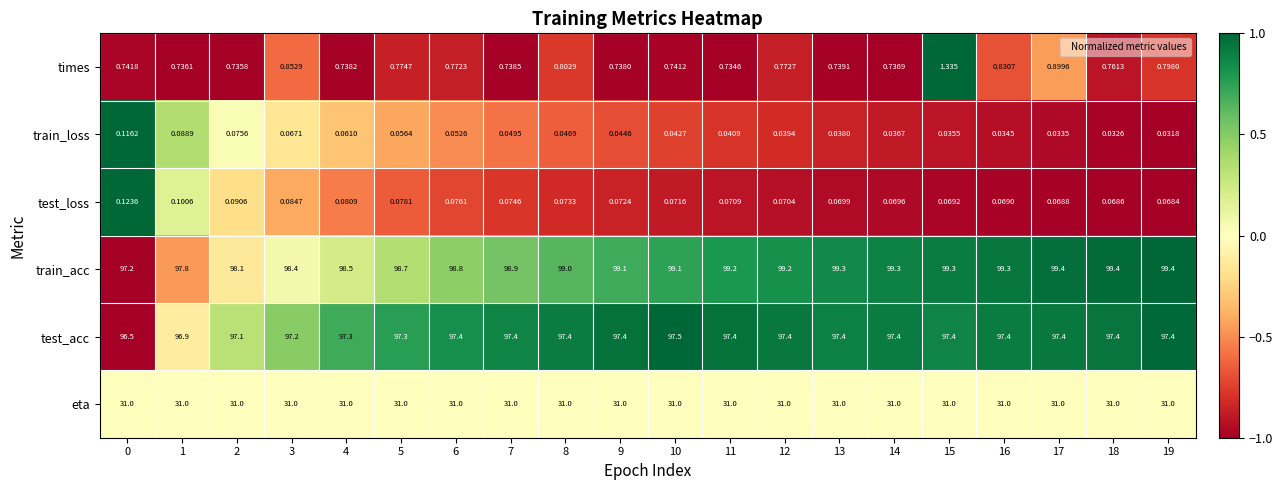

Rank the series by their maximum value, from lowest to highest.

train_loss, test_loss, times, eta, test_acc, train_acc